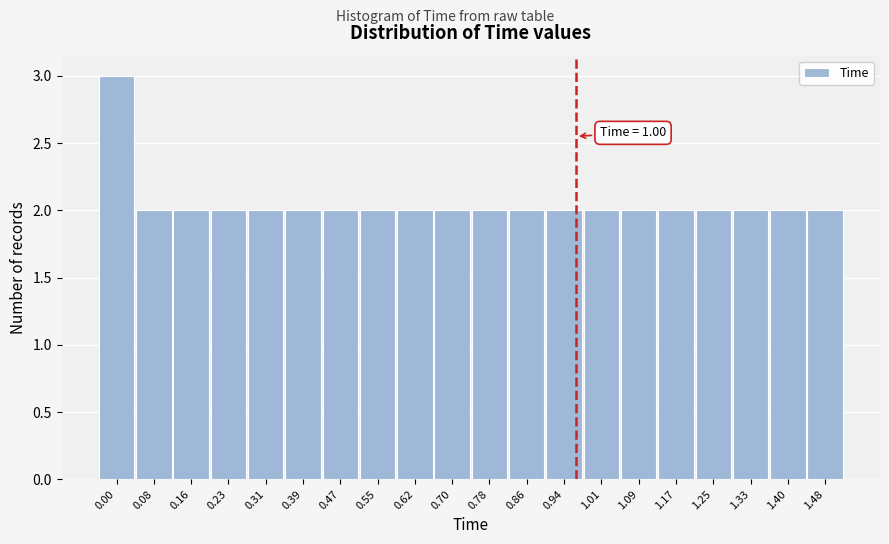

Reading left to right, what are all the values shown in this chart?

0.00=3	0.08=2	0.16=2	0.23=2	0.31=2	0.39=2	0.47=2	0.55=2	0.62=2	0.70=2	0.78=2	0.86=2	0.94=2	1.01=2	1.09=2	1.17=2	1.25=2	1.33=2	1.40=2	1.48=2